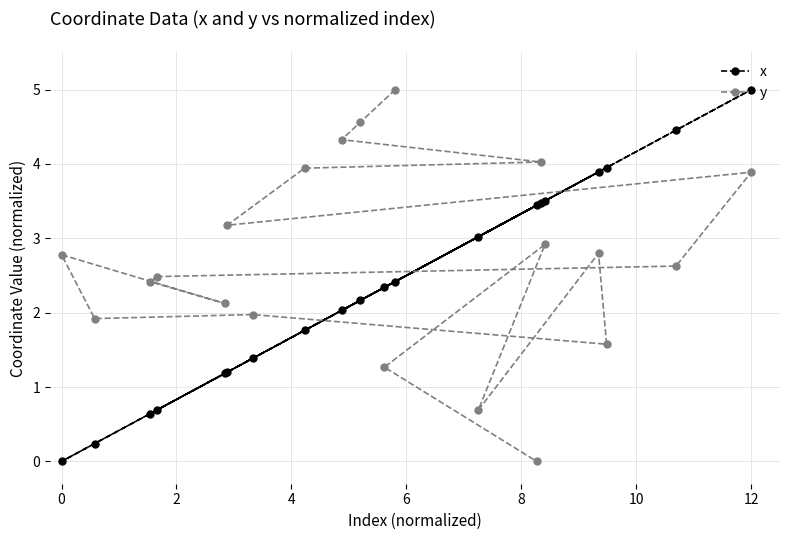

True or false: x and y intersect in this chart.

True